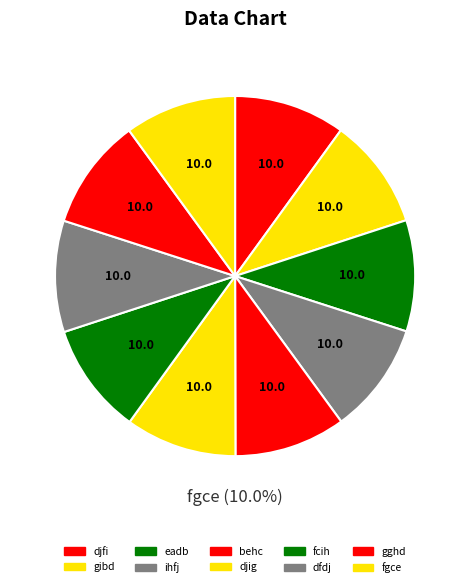

To the nearest percent, what percentage of the pie is fgce?

10%